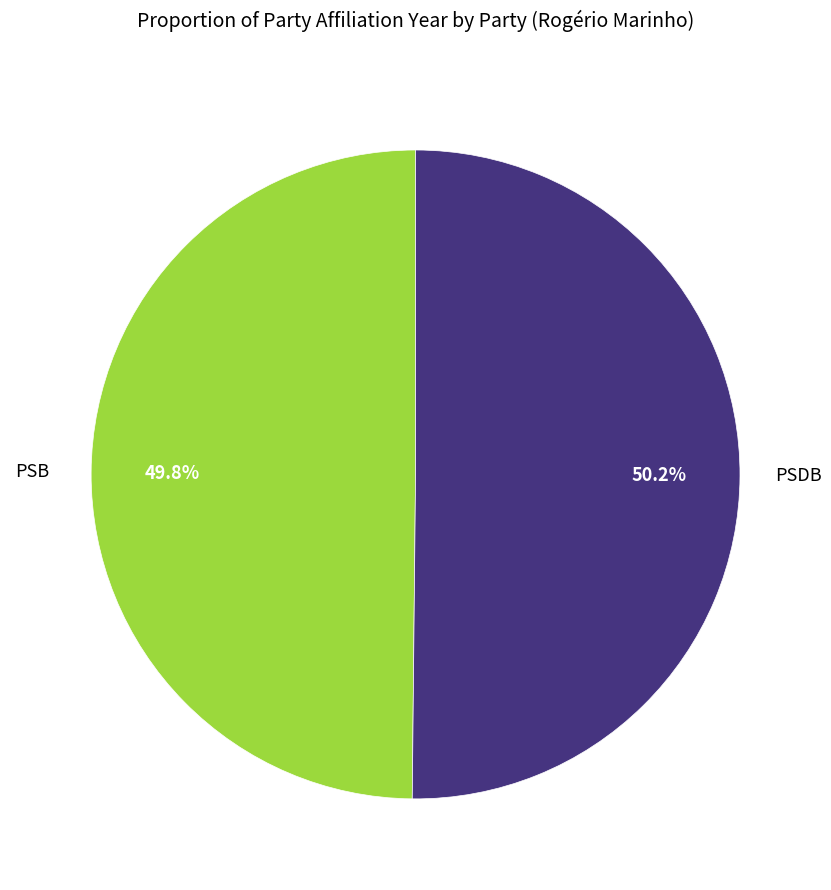

To the nearest percent, what is the average slice percentage?

50%